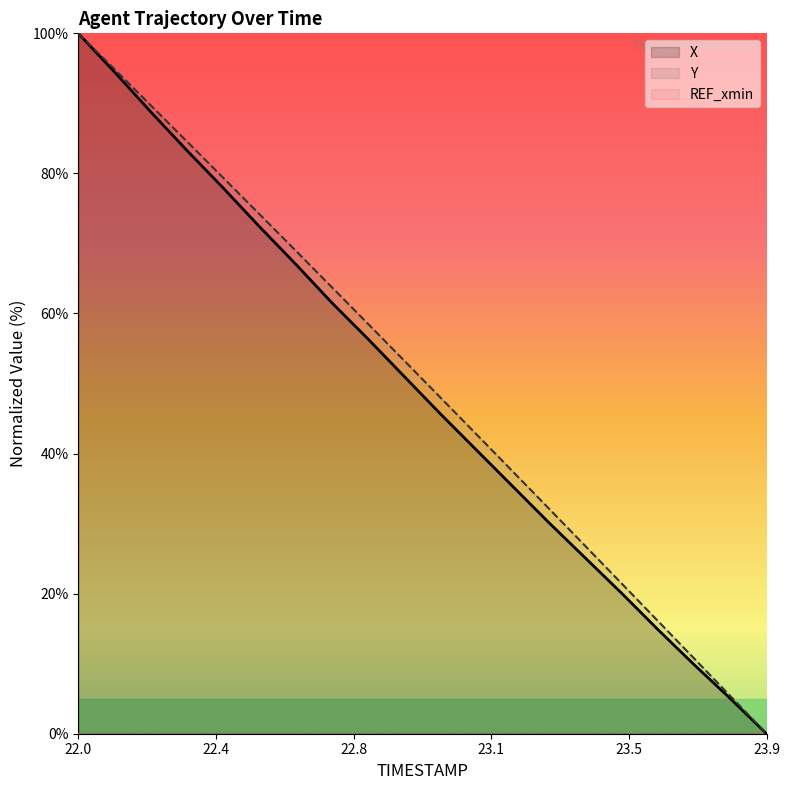

What is the maximum value shown in the chart?

100.0